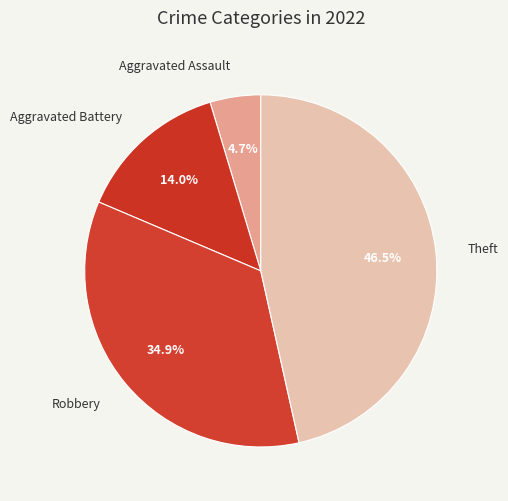

To the nearest percent, what percentage of the pie is Aggravated Assault?

5%